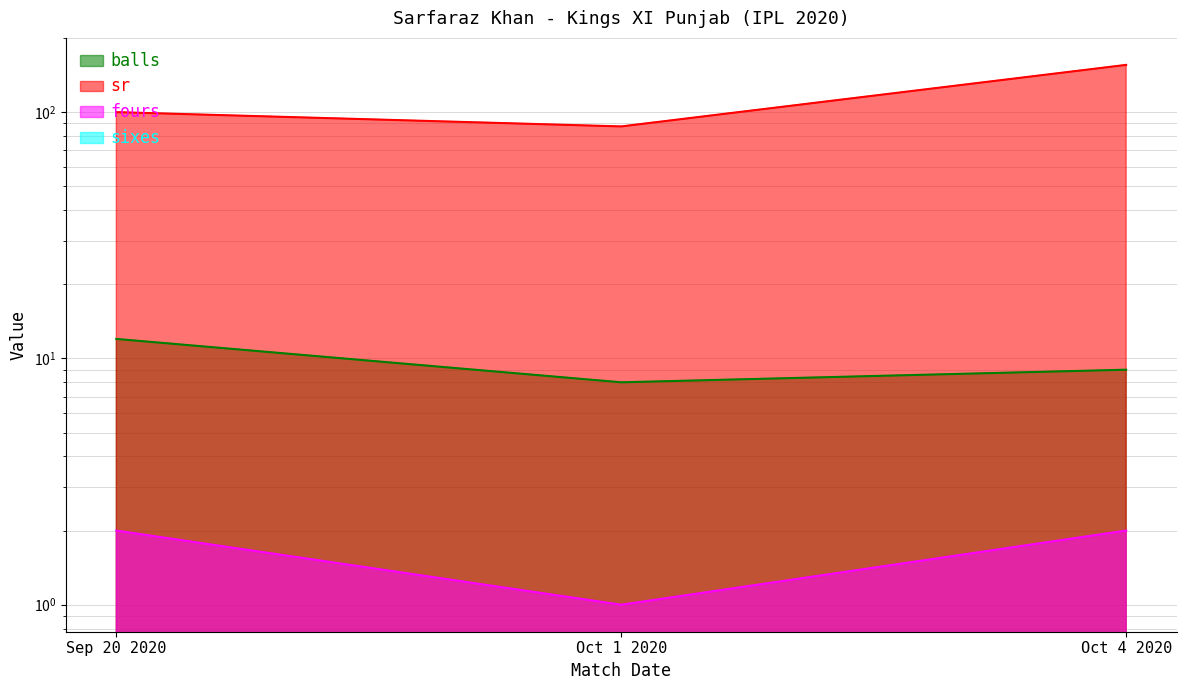

Is the value of balls at Oct 4 2020 greater than the value of fours at Sep 20 2020?

Yes